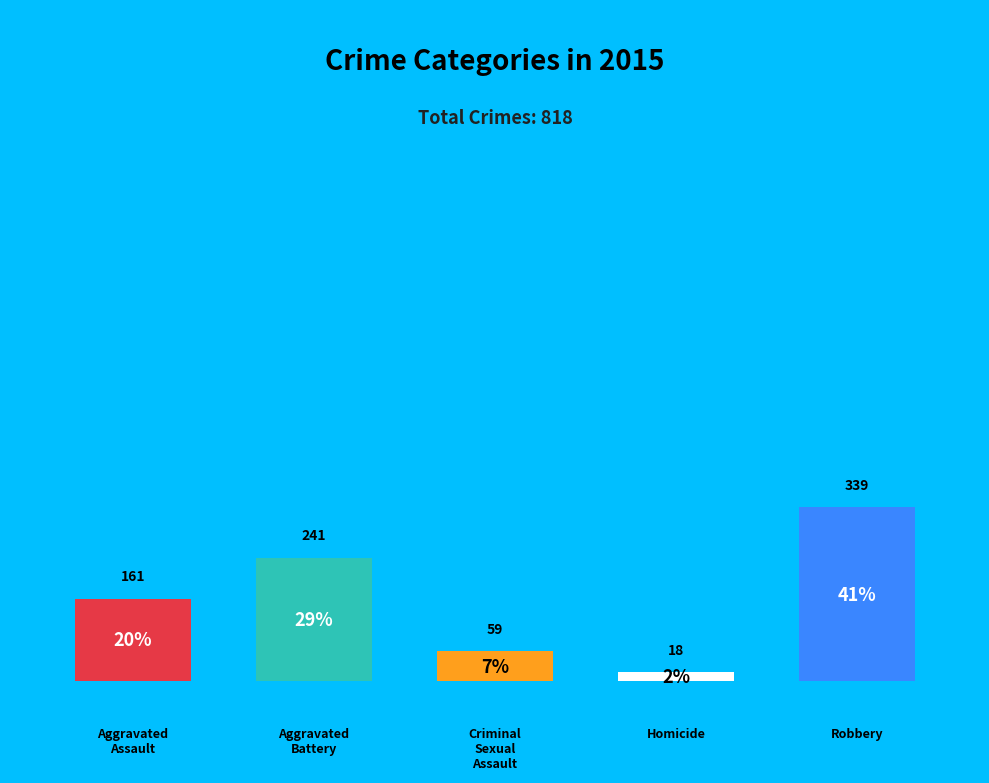

Does Criminal Sexual Assault account for over 50% of the chart?

No